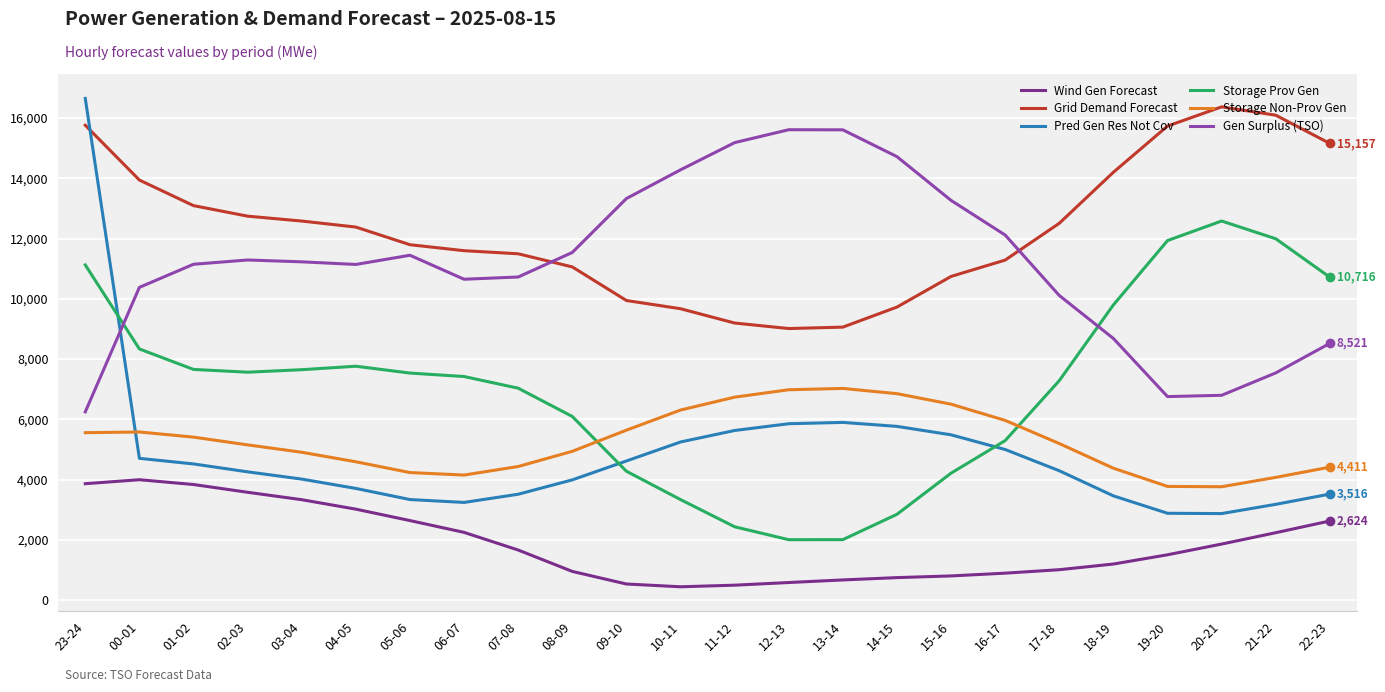

What is the spread (max minus min) of values at 01-02?

9259